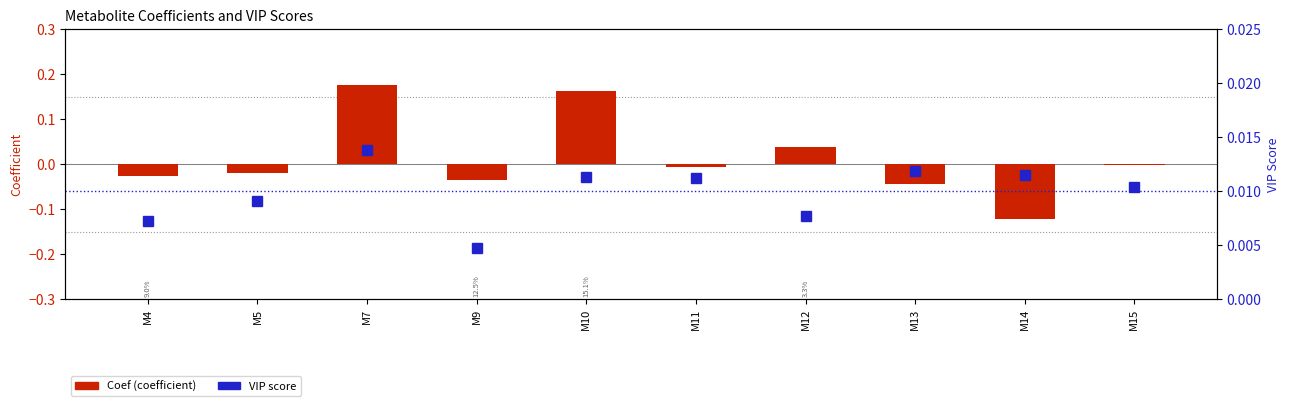

Which has a higher value, M14 or M4?

M4